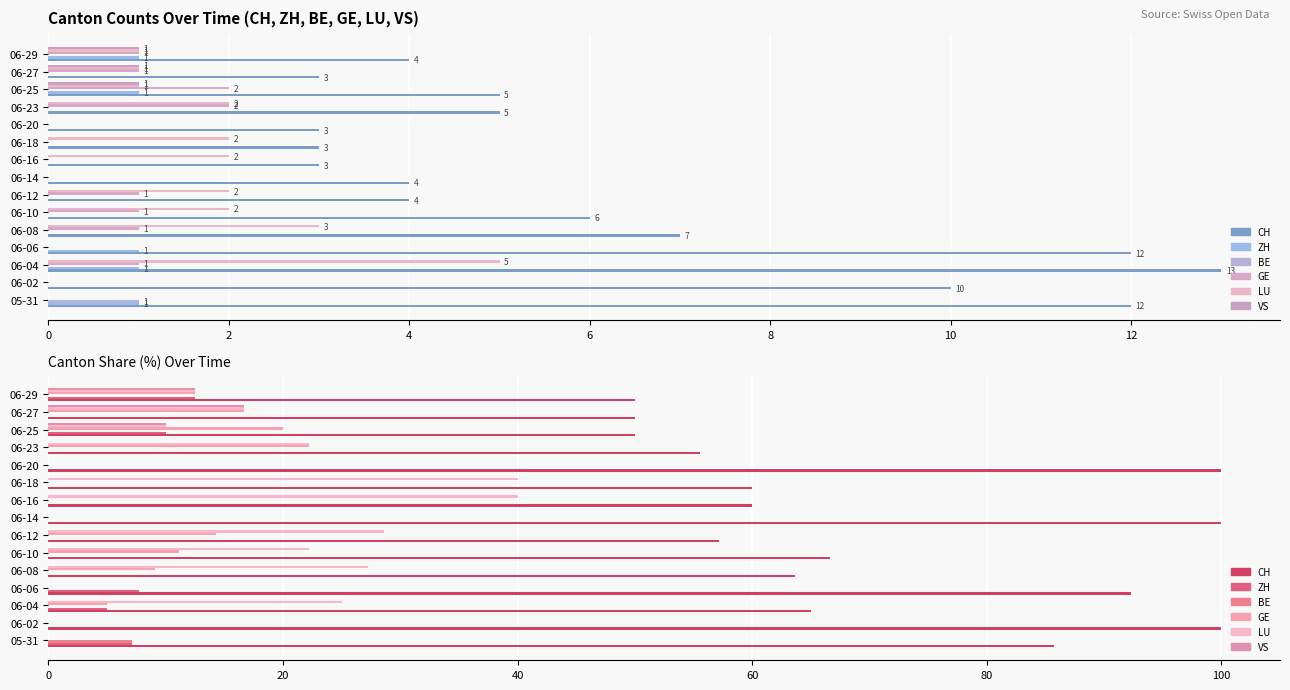

Reading right to left, extract all data points from this chart.

CH: 50.0	50.0	50.0	55.6	100.0	60.0	60.0	100.0	57.1	66.7	63.6	92.3	65.0	100.0	85.7
ZH: 12.5	0.0	10.0	0.0	0.0	0.0	0.0	0.0	0.0	0.0	0.0	7.7	5.0	0.0	7.1
BE: 0.0	0.0	0.0	0.0	0.0	0.0	0.0	0.0	0.0	0.0	0.0	0.0	0.0	0.0	7.1
GE: 12.5	16.7	20.0	22.2	0.0	0.0	0.0	0.0	14.3	11.1	9.1	0.0	5.0	0.0	0.0
LU: 12.5	16.7	10.0	22.2	0.0	40.0	40.0	0.0	28.6	22.2	27.3	0.0	25.0	0.0	0.0
VS: 12.5	16.7	10.0	0.0	0.0	0.0	0.0	0.0	0.0	0.0	0.0	0.0	0.0	0.0	0.0